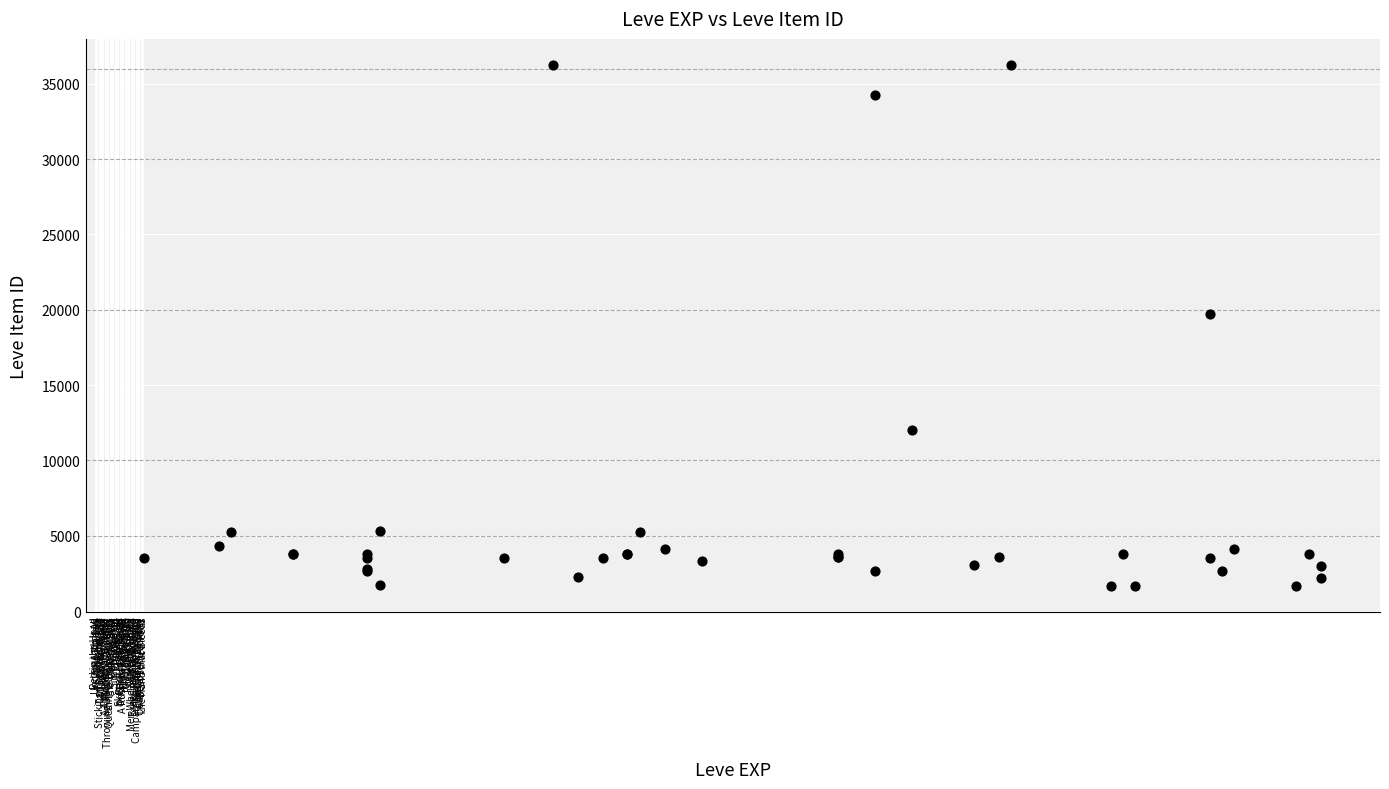

What Y value in the scatter plot is closest to 18967?

19744